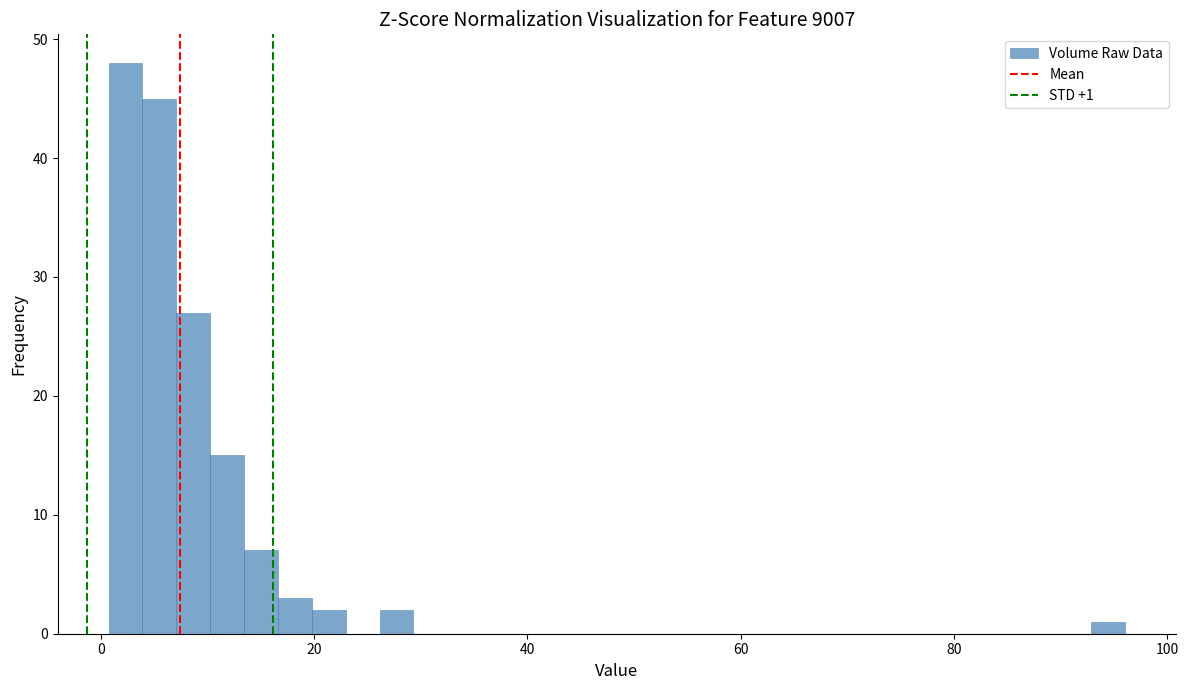

Around what value on the x-axis is the tallest bar? Give the approximate position of its centre, as read against the axis.

2